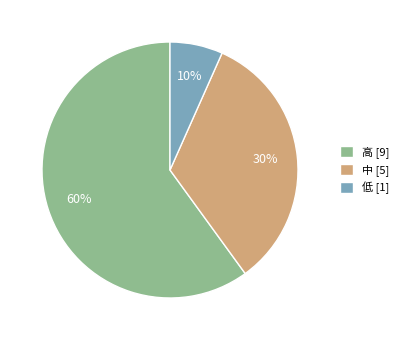

Is the sum of 中 and 低 greater than half?

No